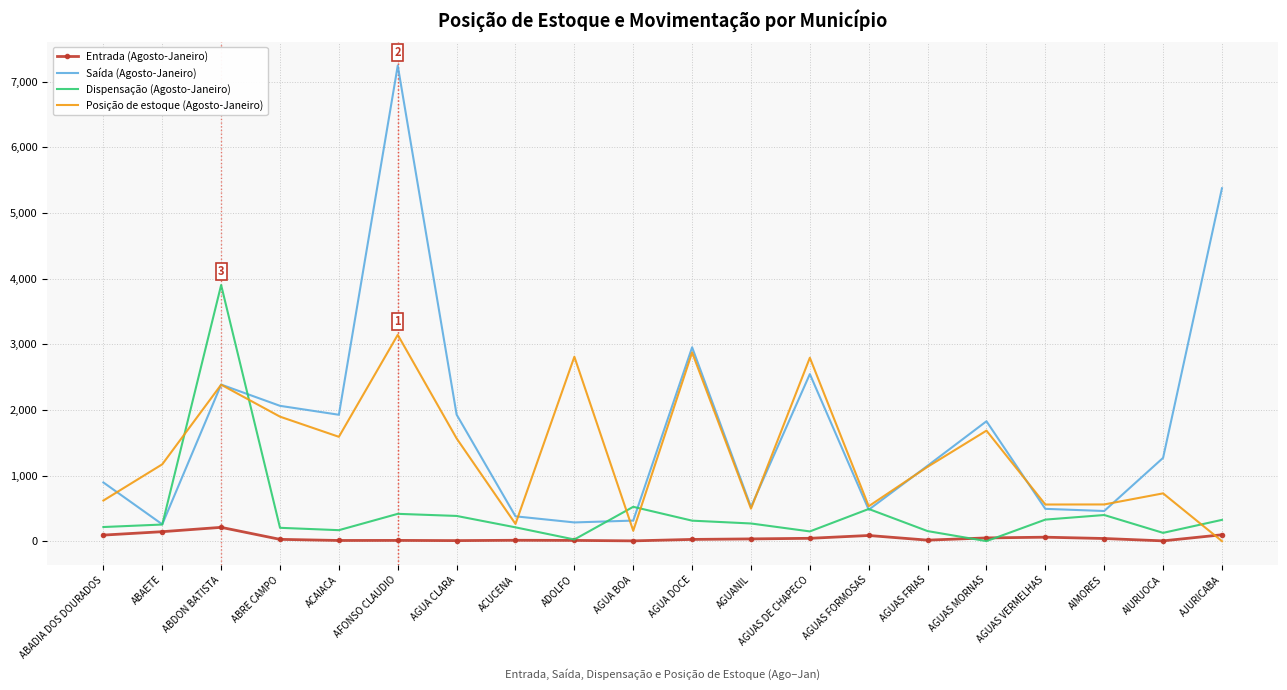

Which series has the largest range (max minus min)?

Saída (Agosto-Janeiro)